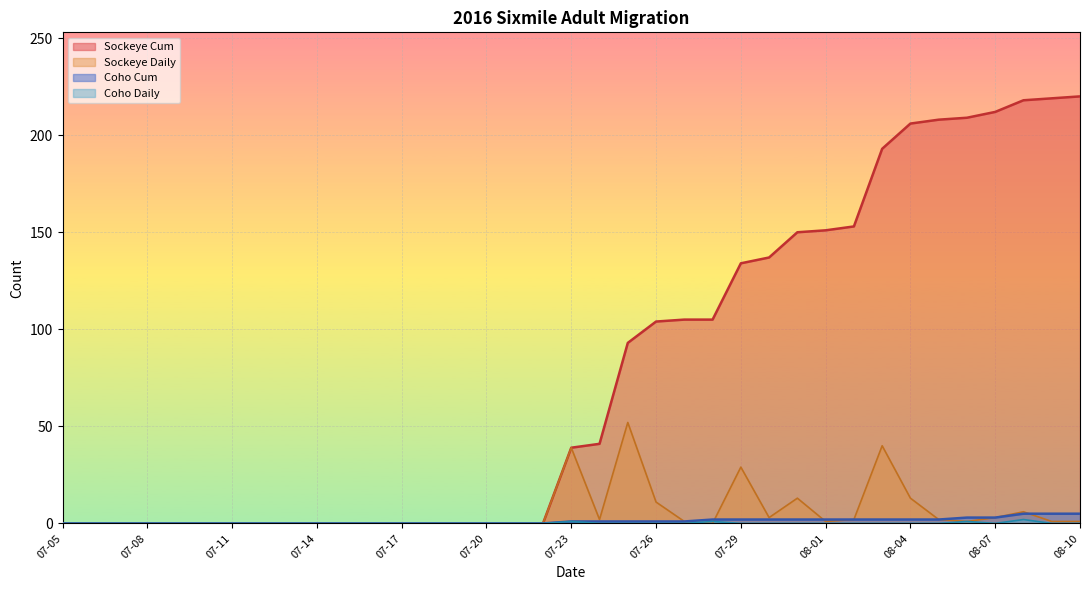

True or false: Sockeye Daily has more than 1 points higher than both neighbors.

True